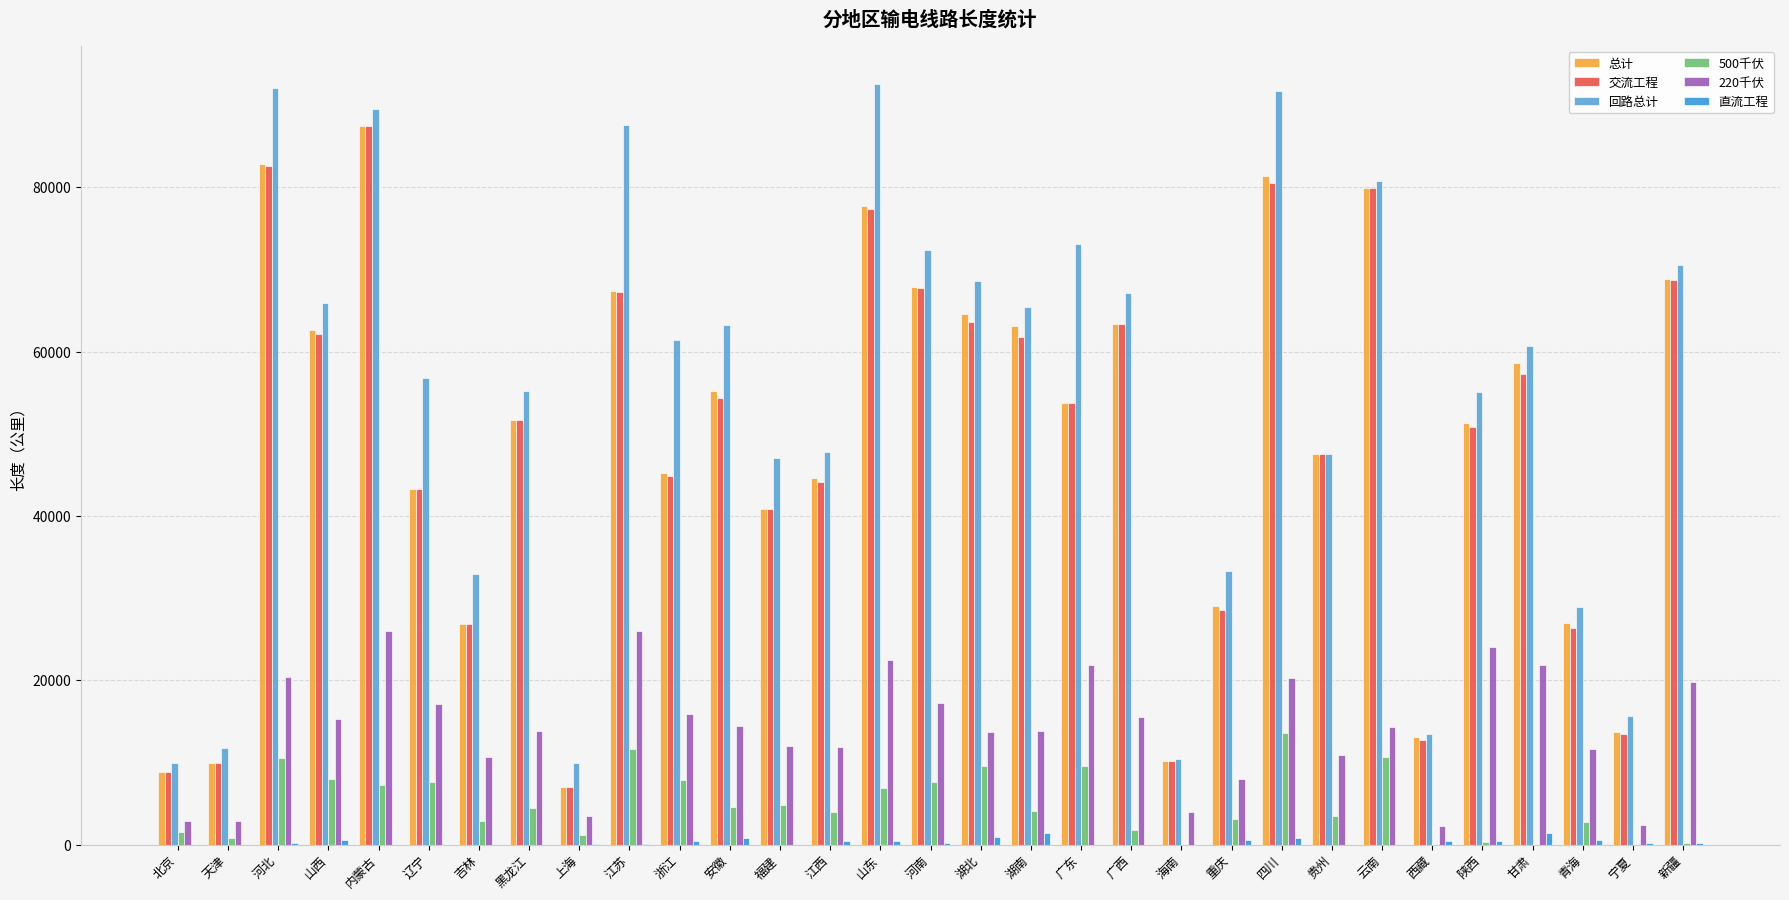

Is the value of 500千伏 at 贵州 greater than the value of 交流工程 at 江西?

No